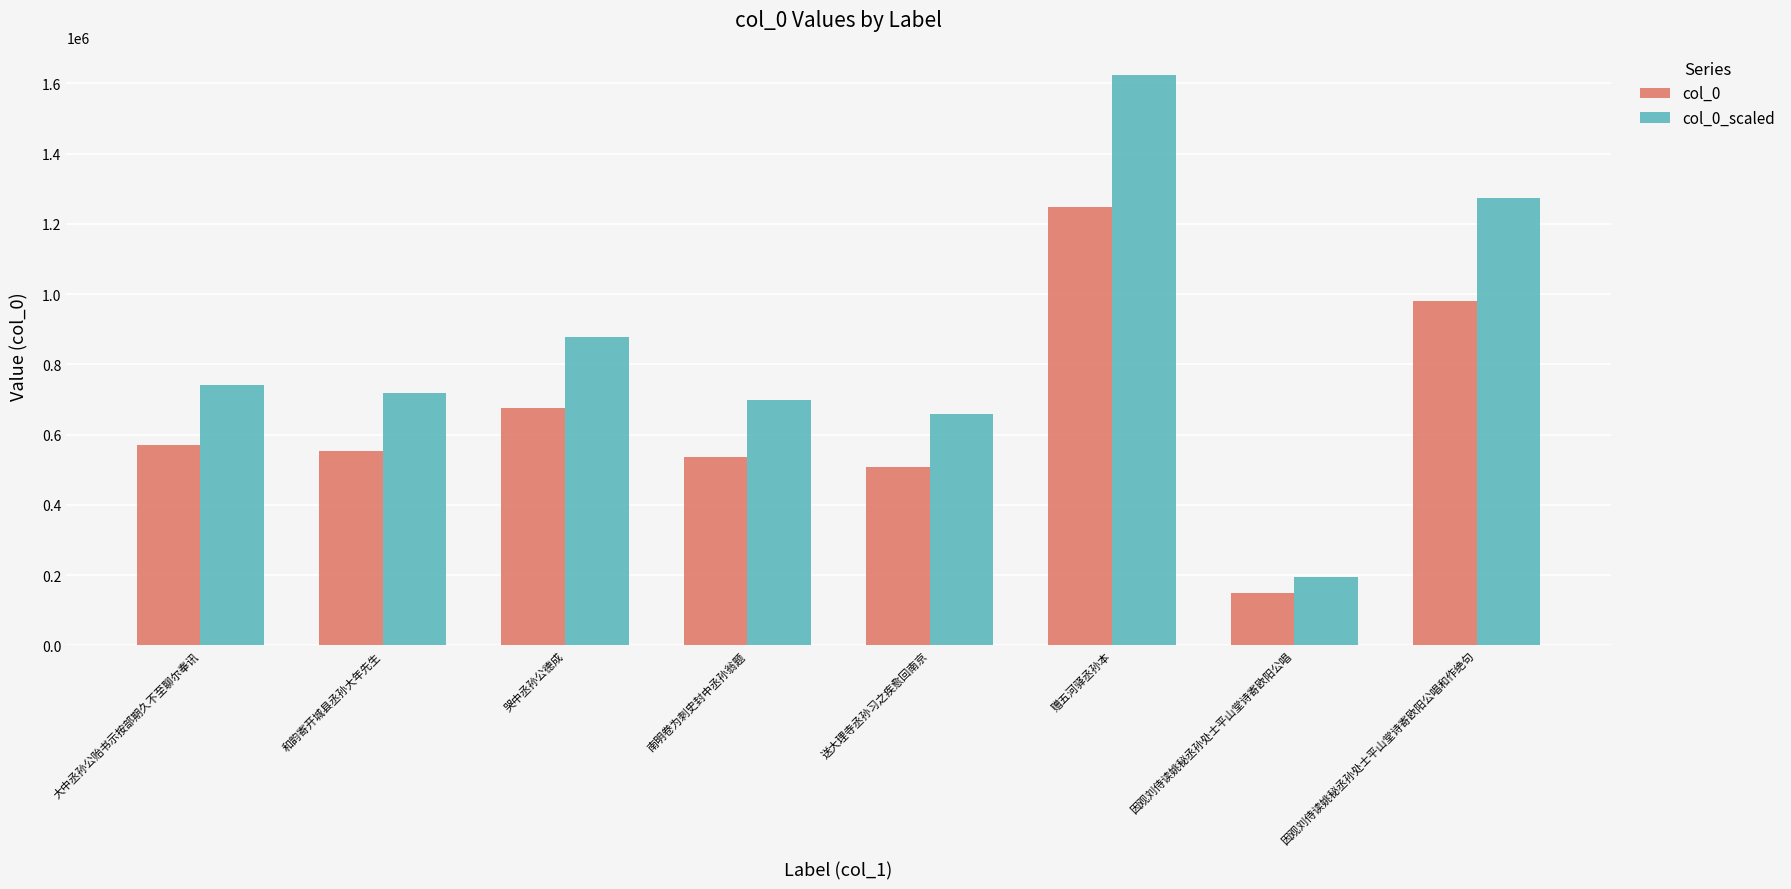

What are all the series names shown in the legend?

col_0, col_0_scaled